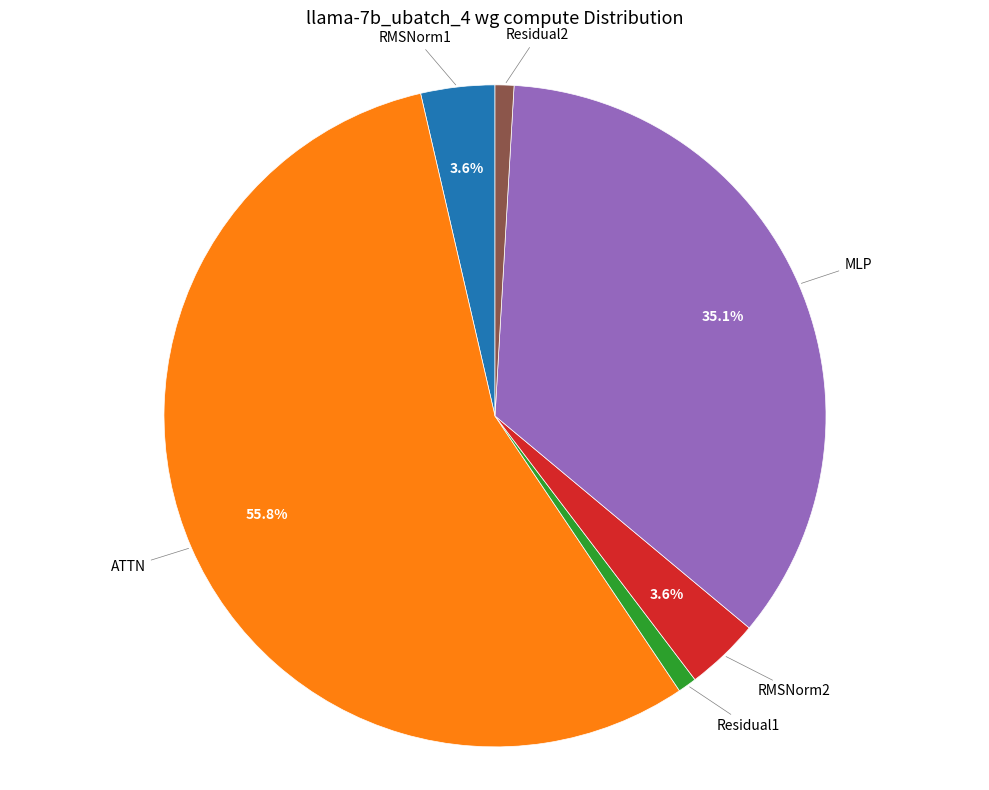

What percentage is NOT represented by RMSNorm2?

96.4%